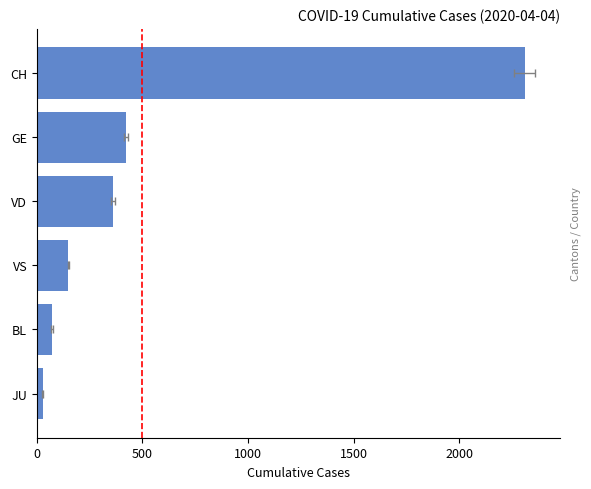

Is it true that the value at VD is 101?

False